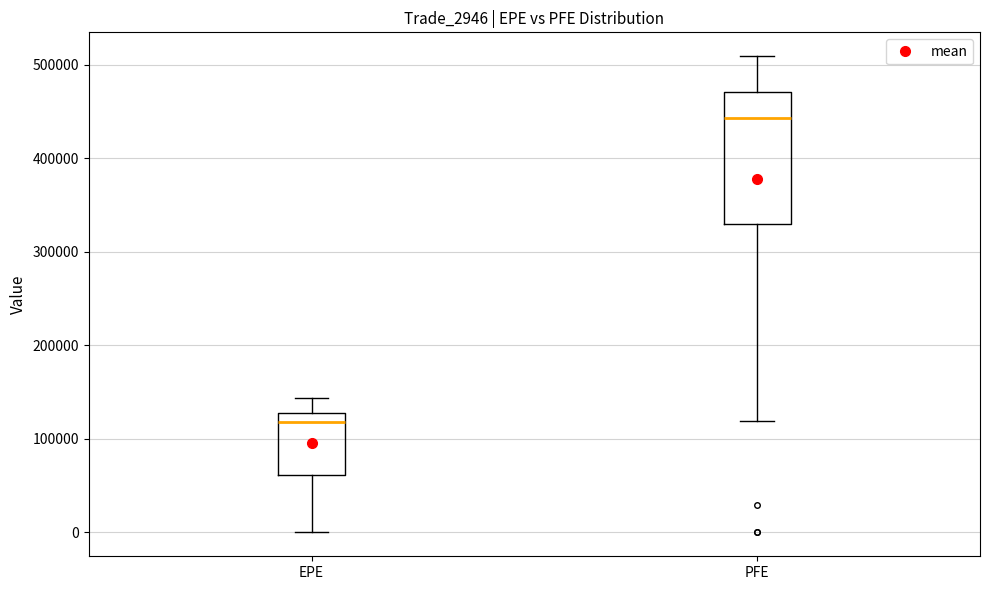

Reading left to right, read every box against the y-axis: the position of its median line, the range the box covers, and the ends of its whiskers. The values are not printed on the chart, so give them approximately, as read against the axis.

EPE: median 120000, box 60000 to 130000, whiskers 0 to 140000
PFE: median 440000, box 330000 to 470000, whiskers 120000 to 510000